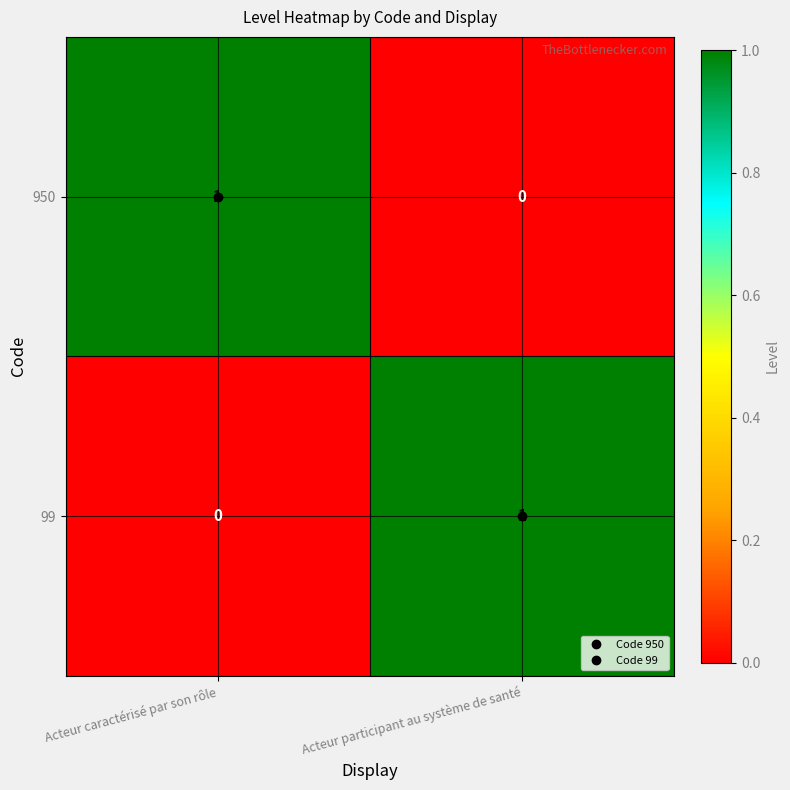

At which label does 950 reach its peak?

Acteur caractérisé par son rôle